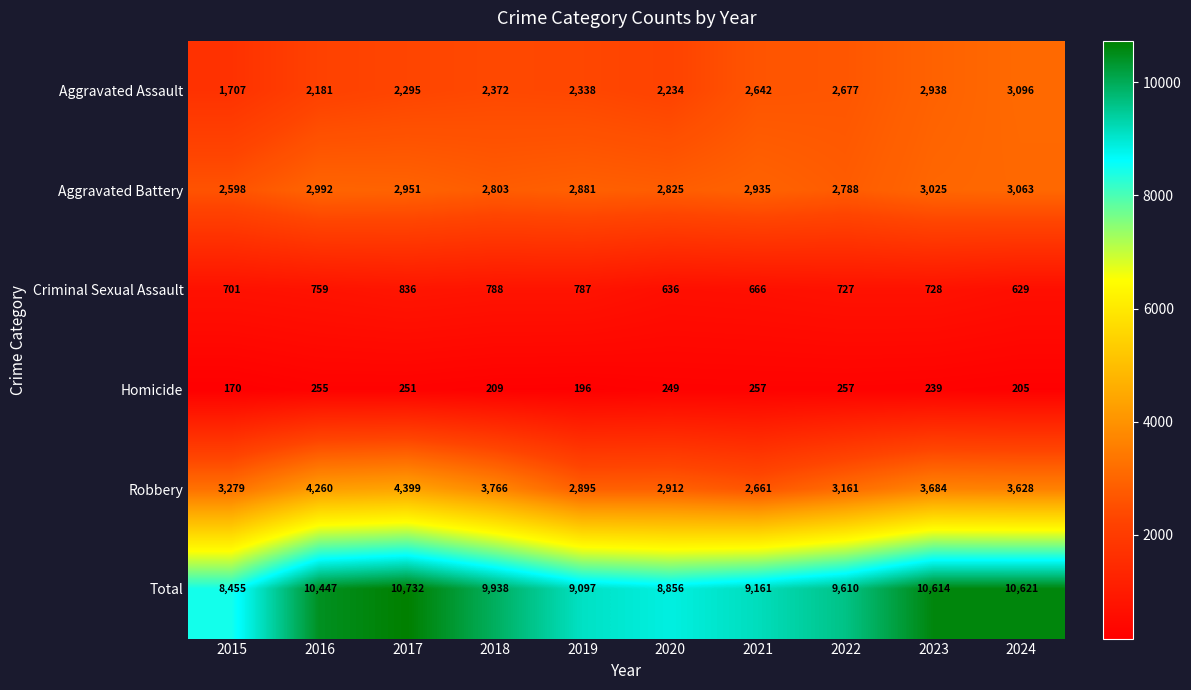

What is the difference between the maximum and minimum values in the Aggravated Battery series?

465